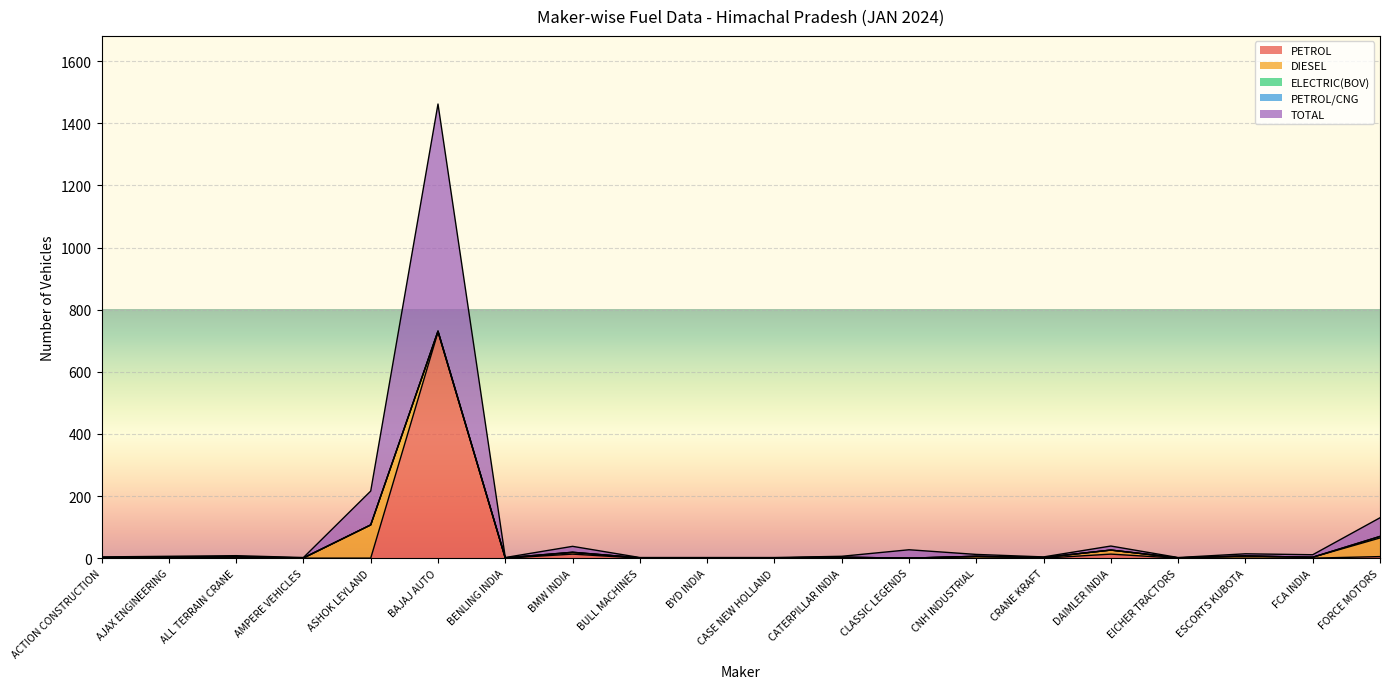

Reading left to right, what are all the values shown in this chart?

PETROL: ACTION CONSTRUCTION=0	AJAX ENGINEERING=0	ALL TERRAIN CRANE=0	AMPERE VEHICLES=0	ASHOK LEYLAND=0	BAJAJ AUTO=728	BENLING INDIA=0	BMW INDIA=13	BULL MACHINES=0	BYD INDIA=0	CASE NEW HOLLAND=0	CATERPILLAR INDIA=0	CLASSIC LEGENDS=0	CNH INDUSTRIAL=0	CRANE KRAFT=0	DAIMLER INDIA=13	EICHER TRACTORS=0	ESCORTS KUBOTA=0	FCA INDIA=0	FORCE MOTORS=5
DIESEL: ACTION CONSTRUCTION=2	AJAX ENGINEERING=3	ALL TERRAIN CRANE=4	AMPERE VEHICLES=0	ASHOK LEYLAND=107	BAJAJ AUTO=2	BENLING INDIA=0	BMW INDIA=5	BULL MACHINES=1	BYD INDIA=0	CASE NEW HOLLAND=1	CATERPILLAR INDIA=3	CLASSIC LEGENDS=0	CNH INDUSTRIAL=6	CRANE KRAFT=2	DAIMLER INDIA=13	EICHER TRACTORS=1	ESCORTS KUBOTA=7	FCA INDIA=3	FORCE MOTORS=60
ELECTRIC(BOV): ACTION CONSTRUCTION=0	AJAX ENGINEERING=0	ALL TERRAIN CRANE=0	AMPERE VEHICLES=1	ASHOK LEYLAND=0	BAJAJ AUTO=1	BENLING INDIA=1	BMW INDIA=1	BULL MACHINES=0	BYD INDIA=1	CASE NEW HOLLAND=0	CATERPILLAR INDIA=0	CLASSIC LEGENDS=0	CNH INDUSTRIAL=0	CRANE KRAFT=0	DAIMLER INDIA=0	EICHER TRACTORS=0	ESCORTS KUBOTA=0	FCA INDIA=0	FORCE MOTORS=5
PETROL/CNG: ACTION CONSTRUCTION=0	AJAX ENGINEERING=0	ALL TERRAIN CRANE=0	AMPERE VEHICLES=0	ASHOK LEYLAND=0	BAJAJ AUTO=0	BENLING INDIA=0	BMW INDIA=0	BULL MACHINES=0	BYD INDIA=0	CASE NEW HOLLAND=0	CATERPILLAR INDIA=0	CLASSIC LEGENDS=0	CNH INDUSTRIAL=0	CRANE KRAFT=0	DAIMLER INDIA=0	EICHER TRACTORS=0	ESCORTS KUBOTA=0	FCA INDIA=0	FORCE MOTORS=0
TOTAL: ACTION CONSTRUCTION=2	AJAX ENGINEERING=3	ALL TERRAIN CRANE=4	AMPERE VEHICLES=1	ASHOK LEYLAND=109	BAJAJ AUTO=731	BENLING INDIA=1	BMW INDIA=19	BULL MACHINES=1	BYD INDIA=1	CASE NEW HOLLAND=1	CATERPILLAR INDIA=3	CLASSIC LEGENDS=27	CNH INDUSTRIAL=6	CRANE KRAFT=2	DAIMLER INDIA=13	EICHER TRACTORS=1	ESCORTS KUBOTA=7	FCA INDIA=8	FORCE MOTORS=60